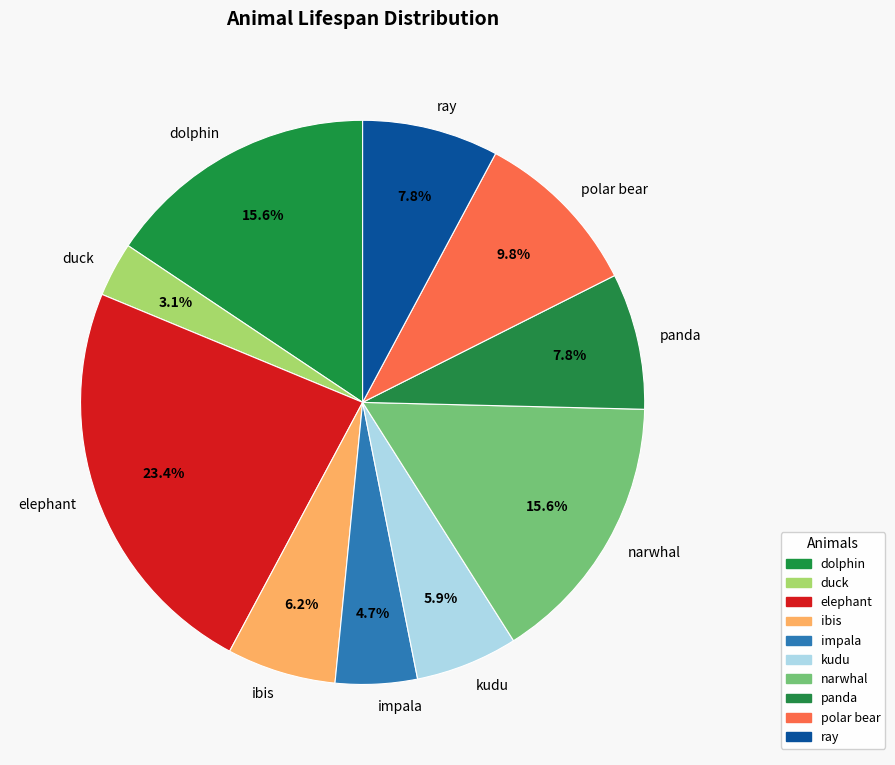

What is the smallest slice in the pie chart?

duck